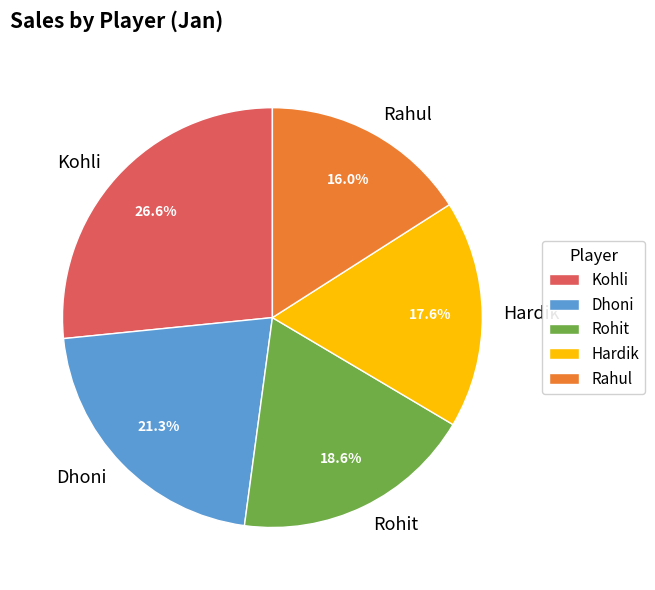

To the nearest percent, what is the difference between the Rohit and Rahul slice percentages?

3%